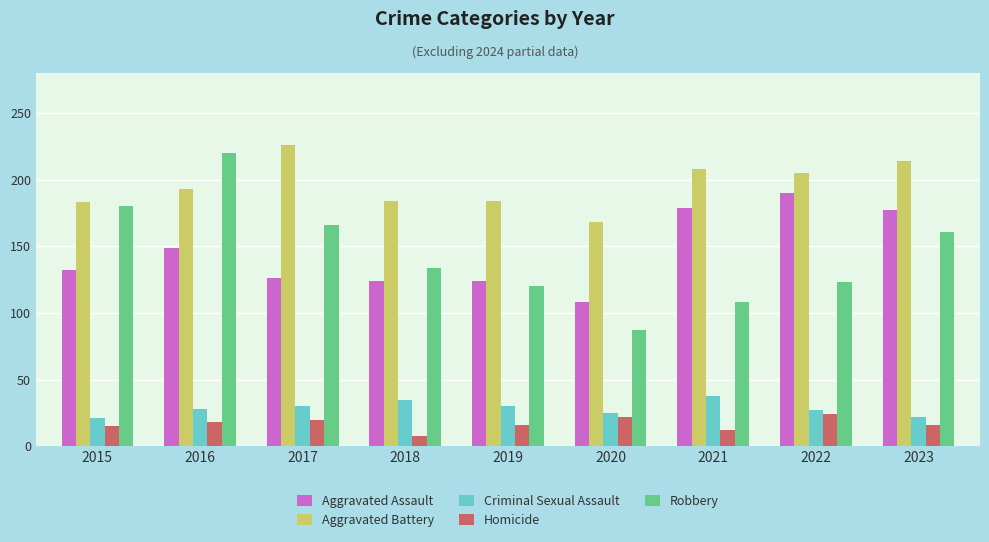

How many bars are there in each group?

5